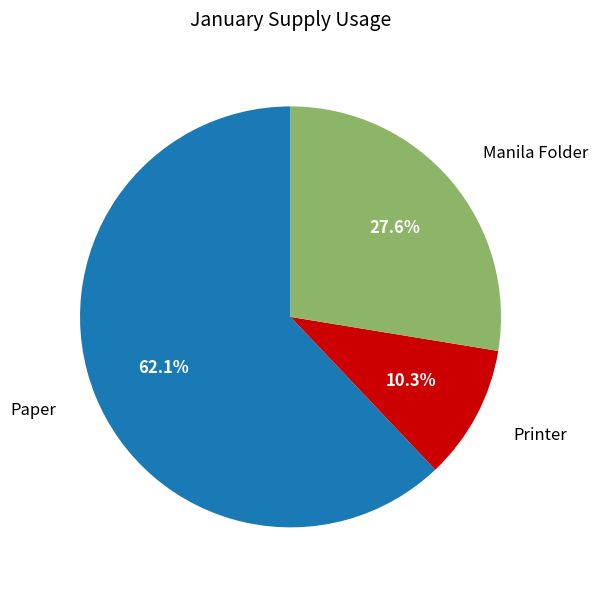

Between Printer and Manila Folder, which is larger?

Manila Folder